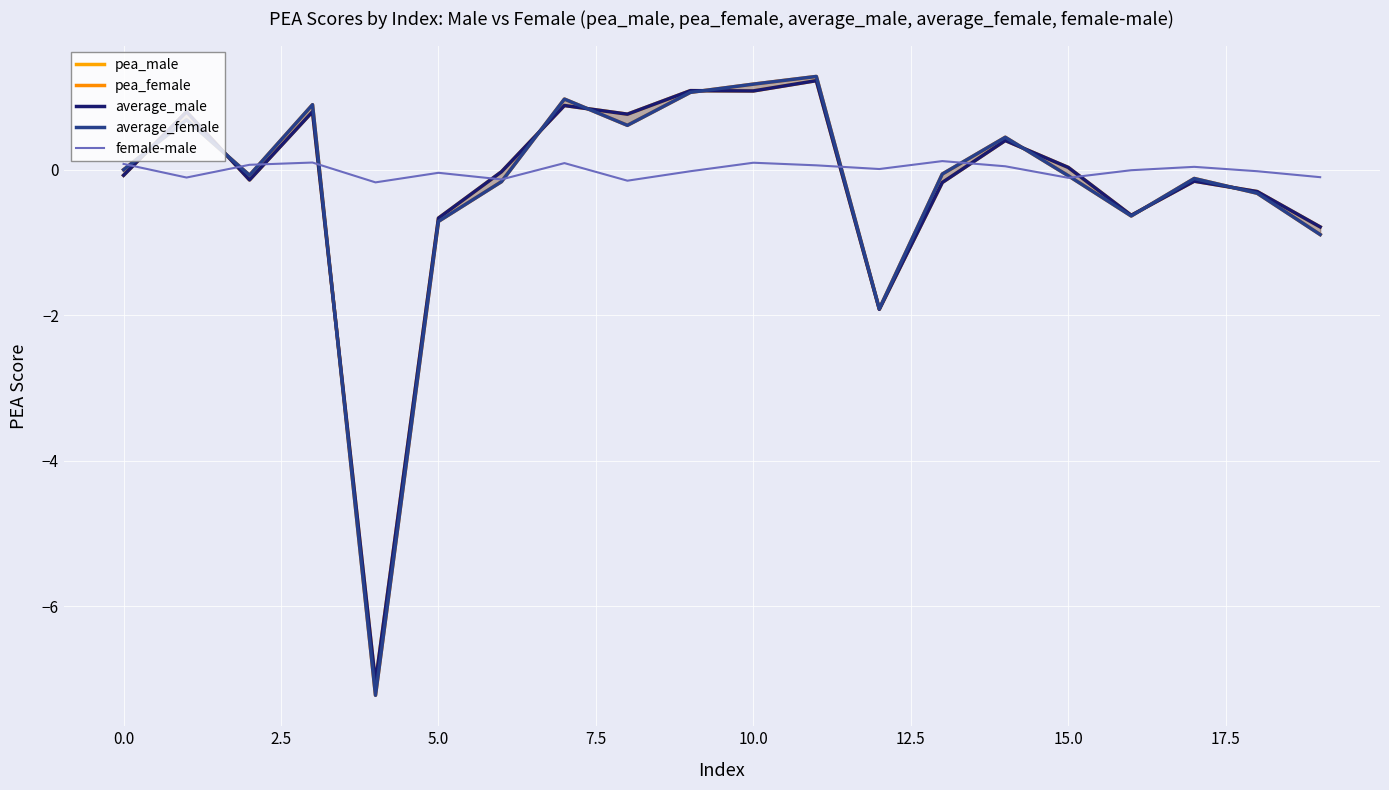

What is the difference between the maximum and minimum values in the female-male series?

0.3